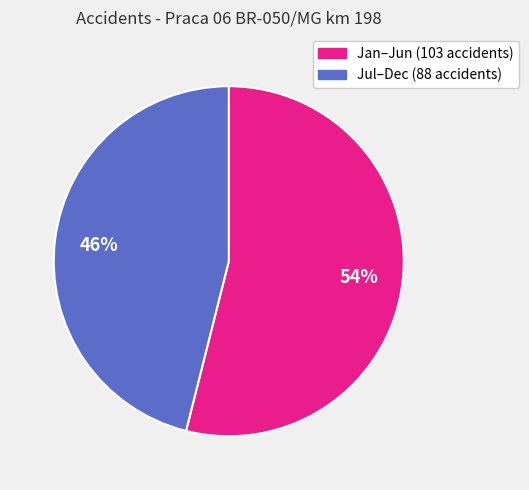

Is there any slice that represents more than half of the pie?

Yes